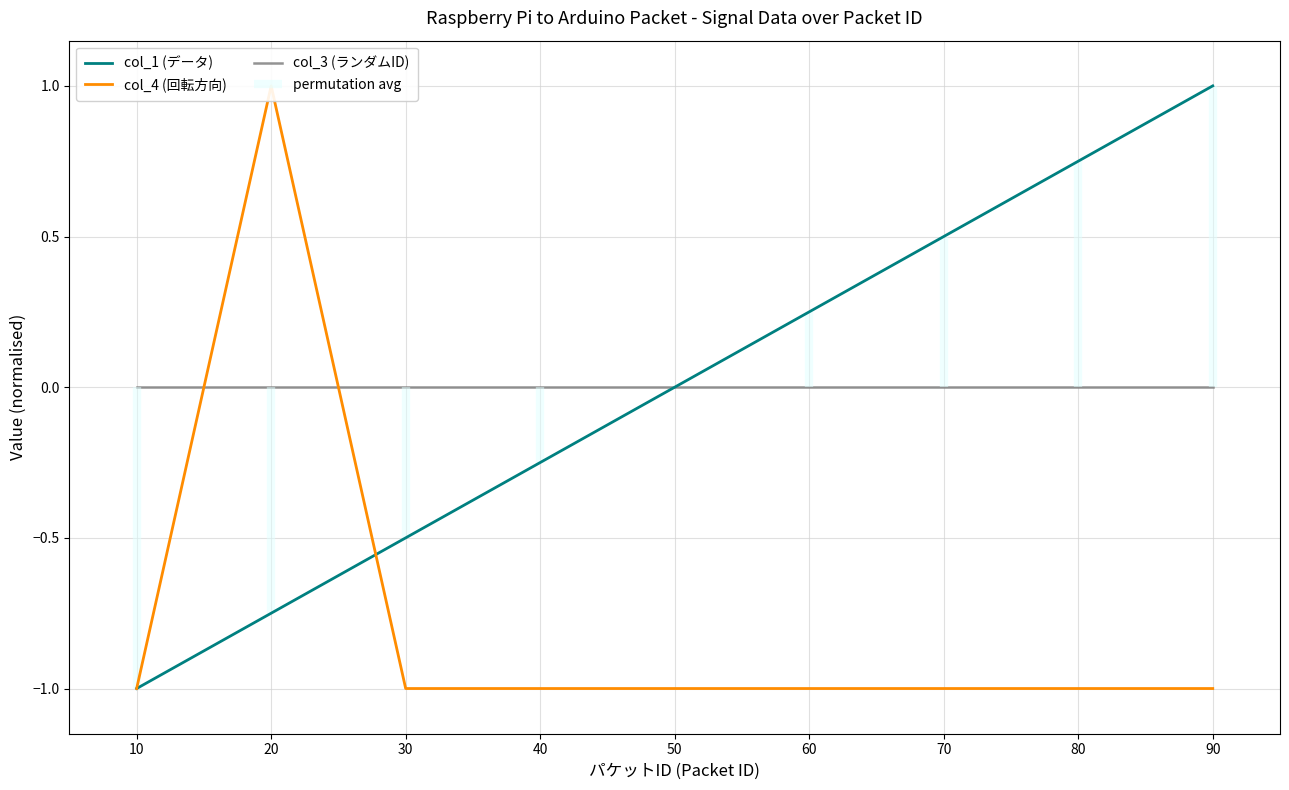

Reading left to right, extract all data points from this chart.

col_1 (データ): -1.0	-0.7	-0.5	-0.3	-0.0	0.2	0.5	0.7	1.0
col_4 (回転方向): -1.0	1.0	-1.0	-1.0	-1.0	-1.0	-1.0	-1.0	-1.0
col_3 (ランダムID): 0.0	0.0	0.0	0.0	0.0	0.0	0.0	0.0	0.0